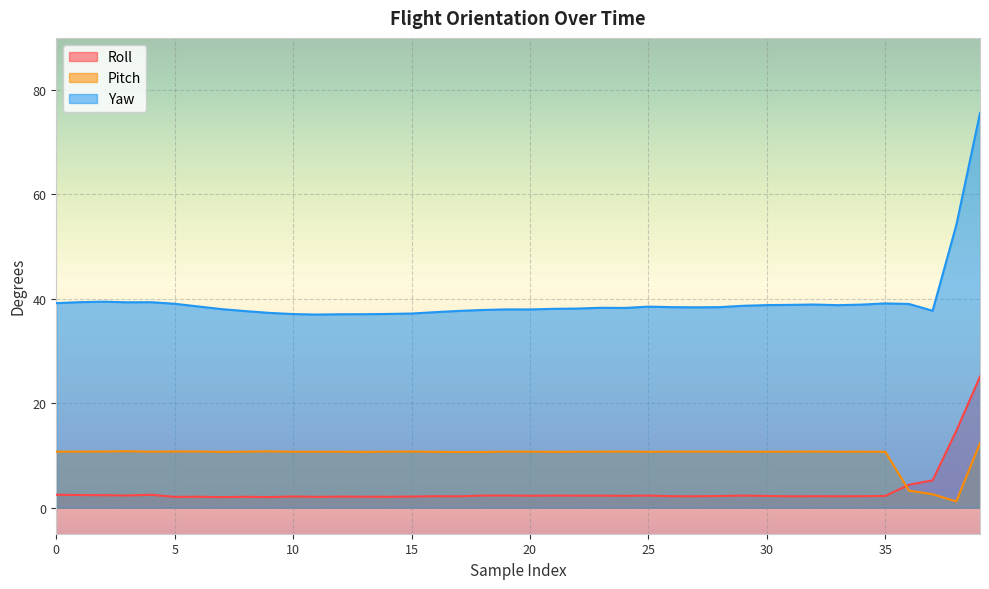

Reading right to left, extract all data points from this chart.

Roll: 39=25.1	38=14.7	37=5.2	36=4.4	35=2.2	34=2.2	33=2.2	32=2.2	31=2.2	30=2.2	29=2.3	28=2.2	27=2.2	26=2.2	25=2.3	24=2.3	23=2.3	22=2.3	21=2.3	20=2.3	19=2.3	18=2.3	17=2.2	16=2.2	15=2.1	14=2.1	13=2.1	12=2.1	11=2.1	10=2.1	9=2.0	8=2.1	7=2.0	6=2.1	5=2.1	4=2.5	3=2.3	2=2.4	1=2.4	0=2.5
Pitch: 39=12.3	38=1.2	37=2.6	36=3.3	35=10.7	34=10.7	33=10.7	32=10.7	31=10.7	30=10.7	29=10.7	28=10.7	27=10.7	26=10.7	25=10.7	24=10.7	23=10.7	22=10.7	21=10.7	20=10.7	19=10.7	18=10.7	17=10.7	16=10.7	15=10.7	14=10.7	13=10.7	12=10.7	11=10.7	10=10.7	9=10.8	8=10.7	7=10.7	6=10.8	5=10.8	4=10.7	3=10.8	2=10.8	1=10.7	0=10.7
Yaw: 39=75.6	38=54.1	37=37.7	36=39.0	35=39.1	34=38.9	33=38.8	32=38.9	31=38.9	30=38.8	29=38.7	28=38.4	27=38.4	26=38.4	25=38.5	24=38.3	23=38.3	22=38.1	21=38.1	20=38.0	19=38.0	18=37.9	17=37.7	16=37.5	15=37.2	14=37.1	13=37.1	12=37.0	11=37.0	10=37.1	9=37.3	8=37.6	7=38.0	6=38.5	5=39.1	4=39.4	3=39.3	2=39.5	1=39.4	0=39.2